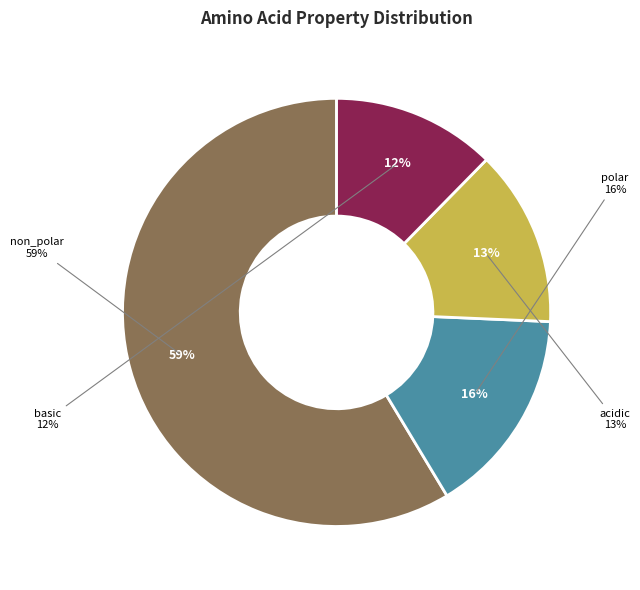

Is non_polar the majority of the pie?

Yes